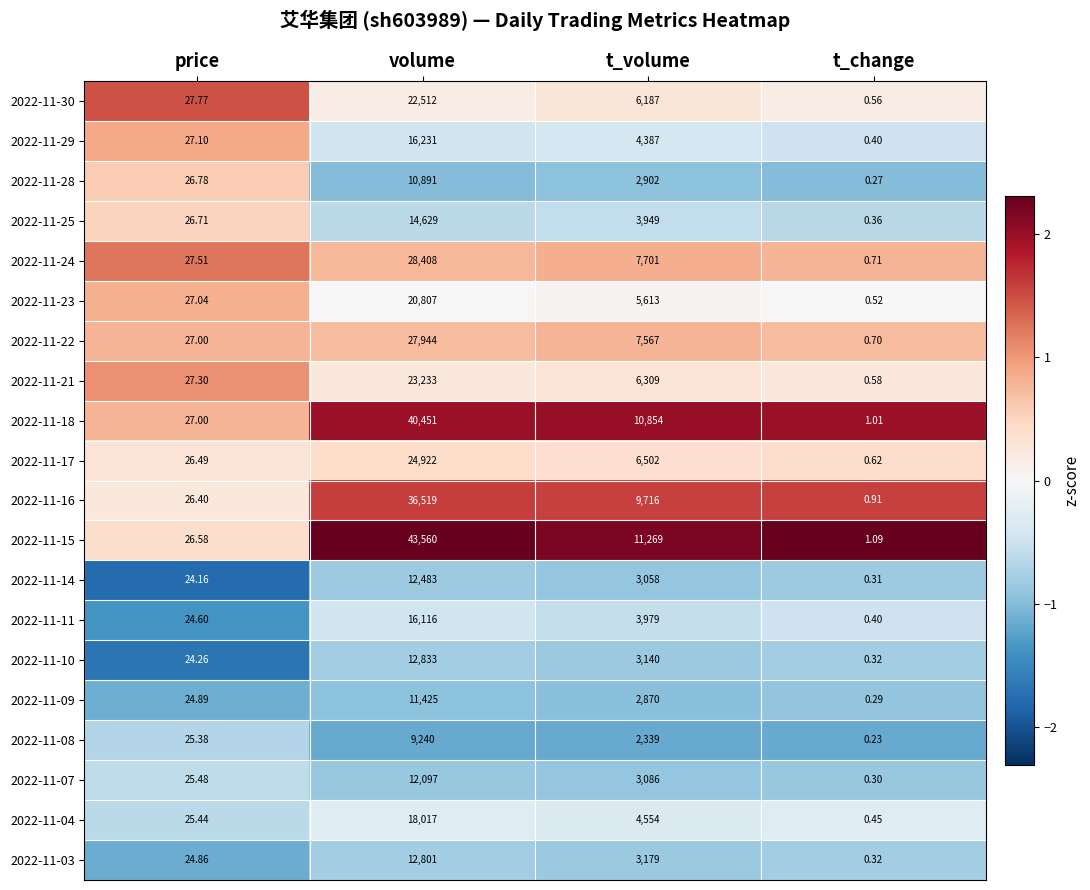

At which category is the sum across all series the highest?

volume